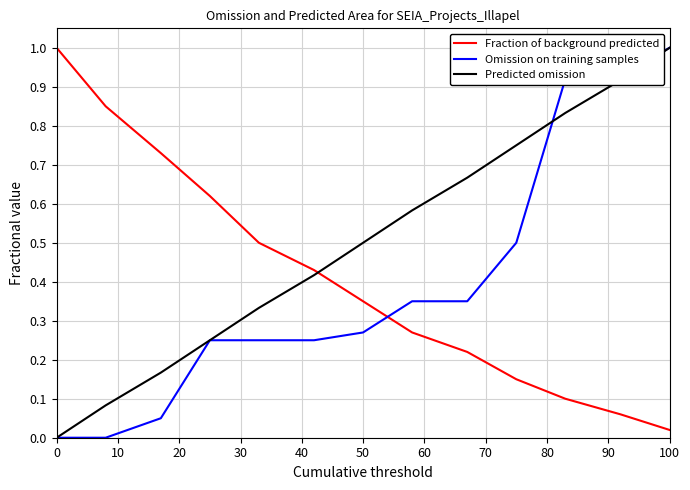

True or false: Fraction of background predicted and Predicted omission cross at least once.

True